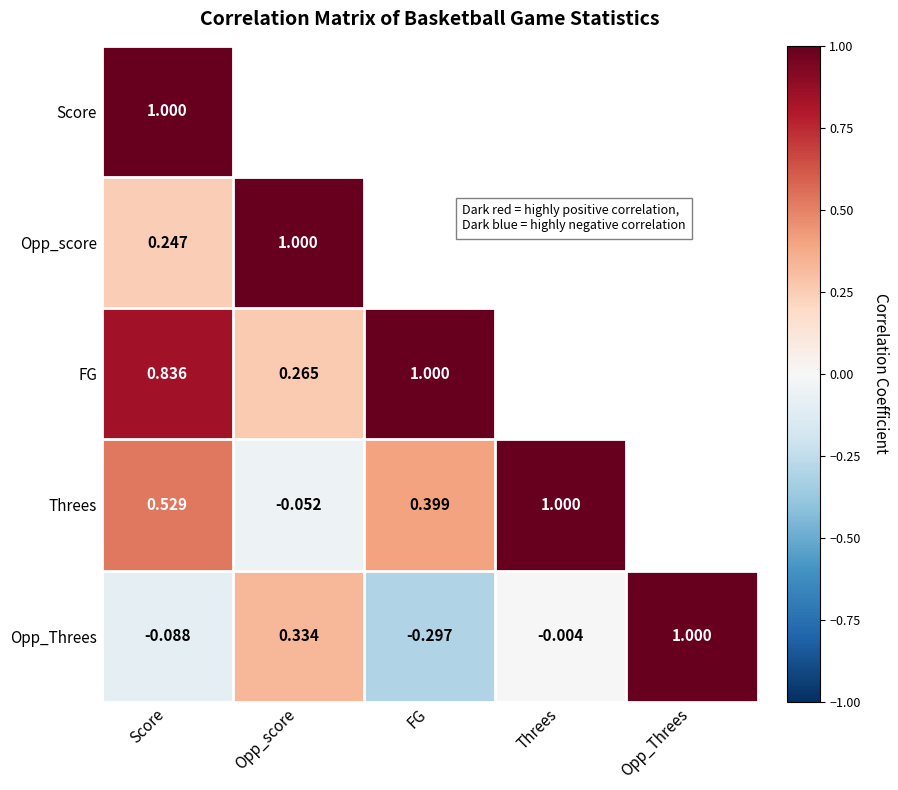

Is the value of FG at Score greater than the value of Opp_score at Opp_score?

No